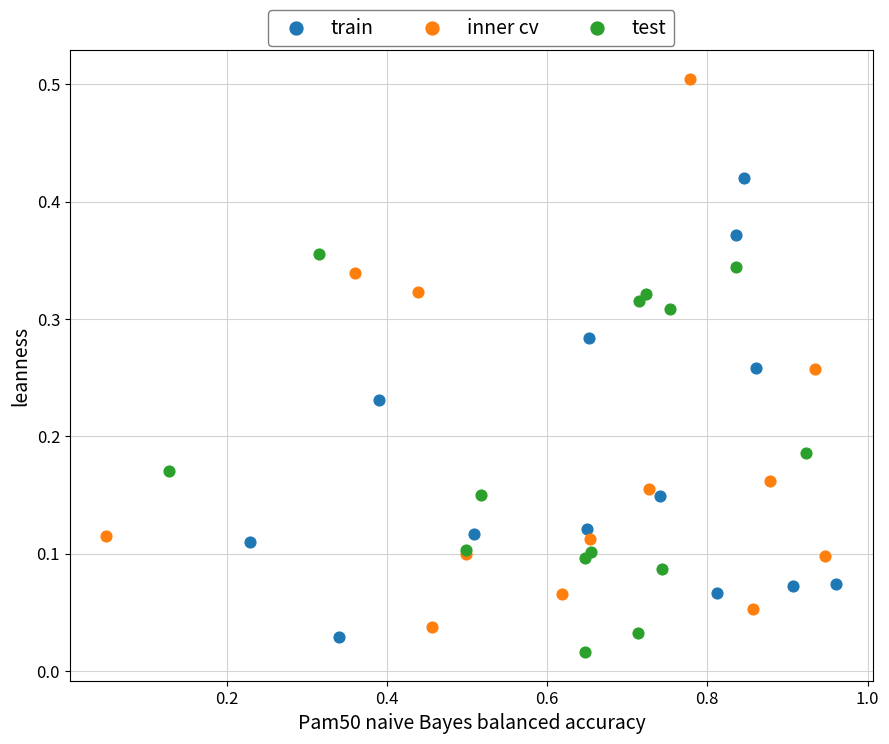

Which series has the largest Y range (max minus min)?

inner cv